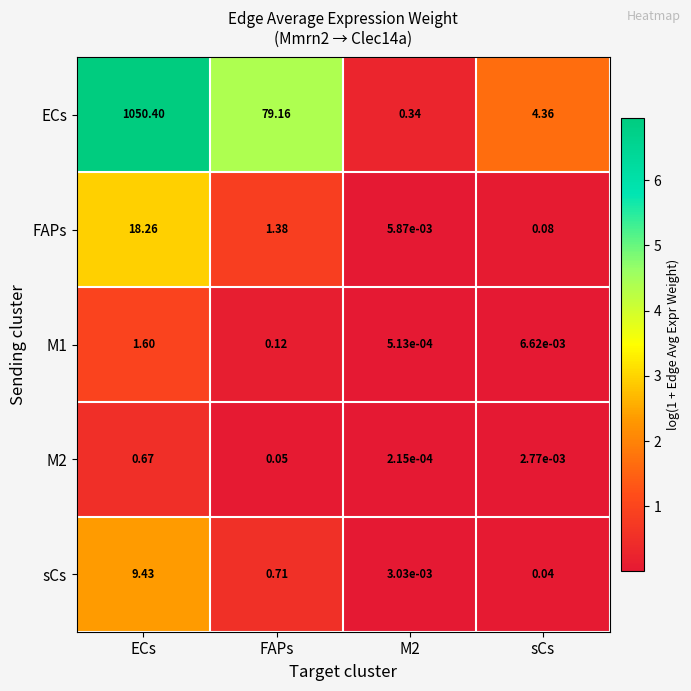

Which series has the largest total across all categories?

ECs